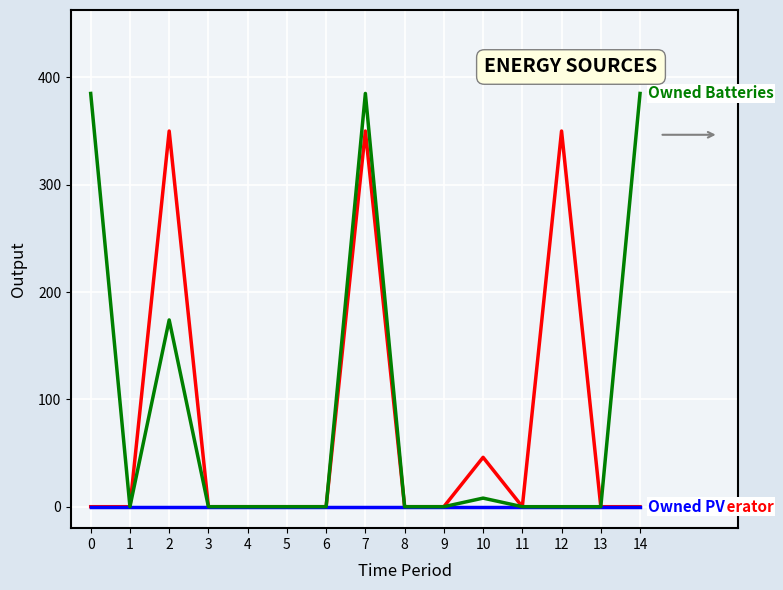

What is the maximum value shown in the chart?

385